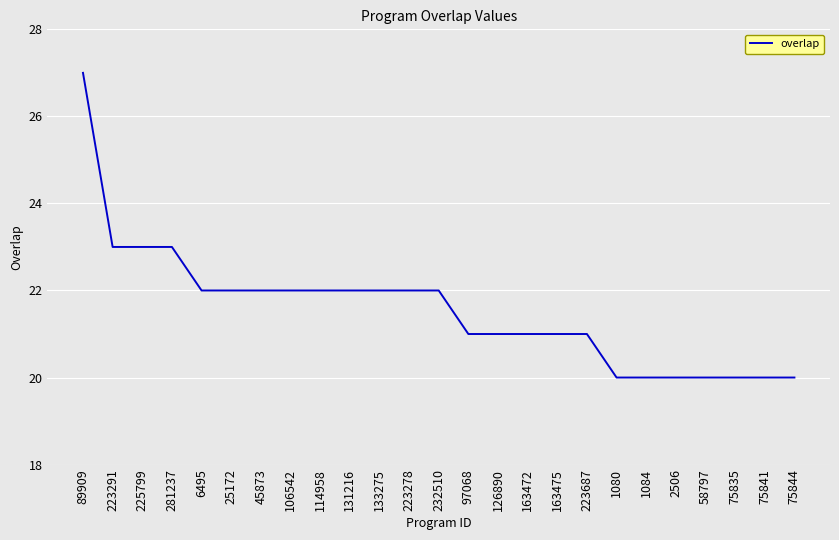

What is the greatest value displayed?

27